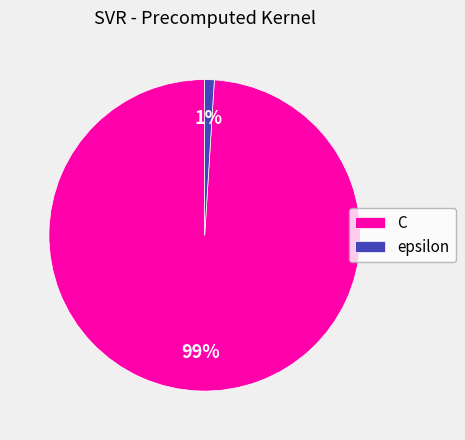

Between epsilon and C, which is larger?

C